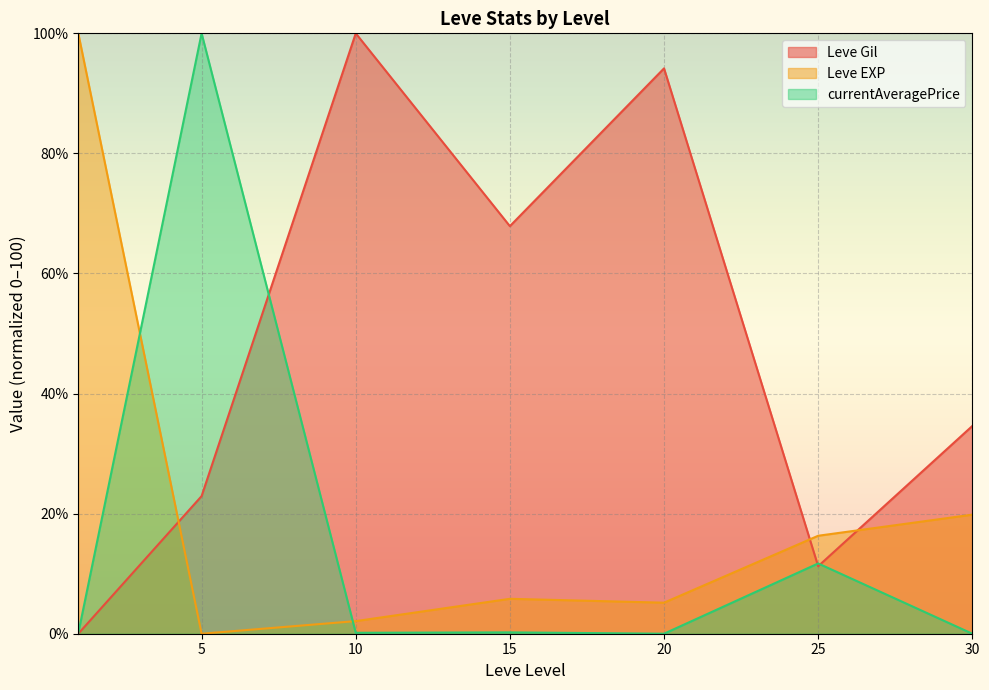

What is the greatest value displayed?

100.0